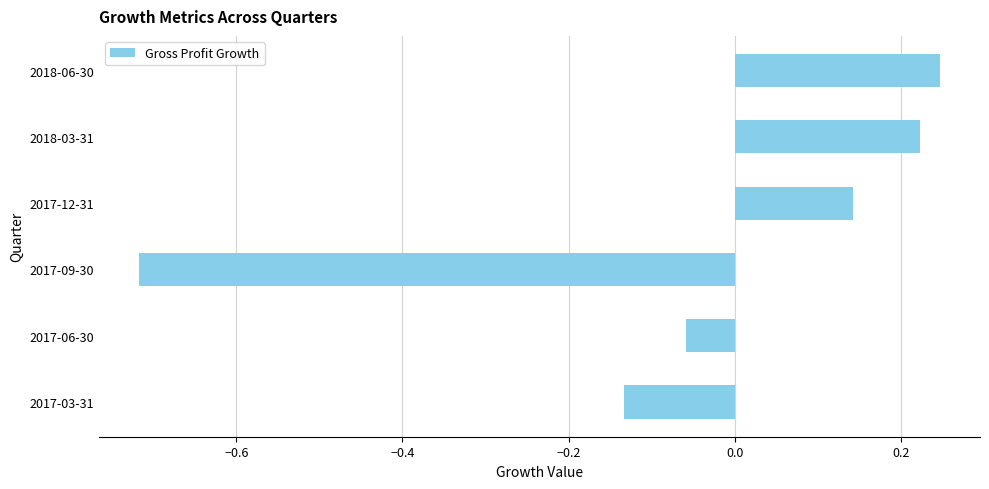

Between 2017-06-30 and 2017-03-31, which is larger?

2017-06-30